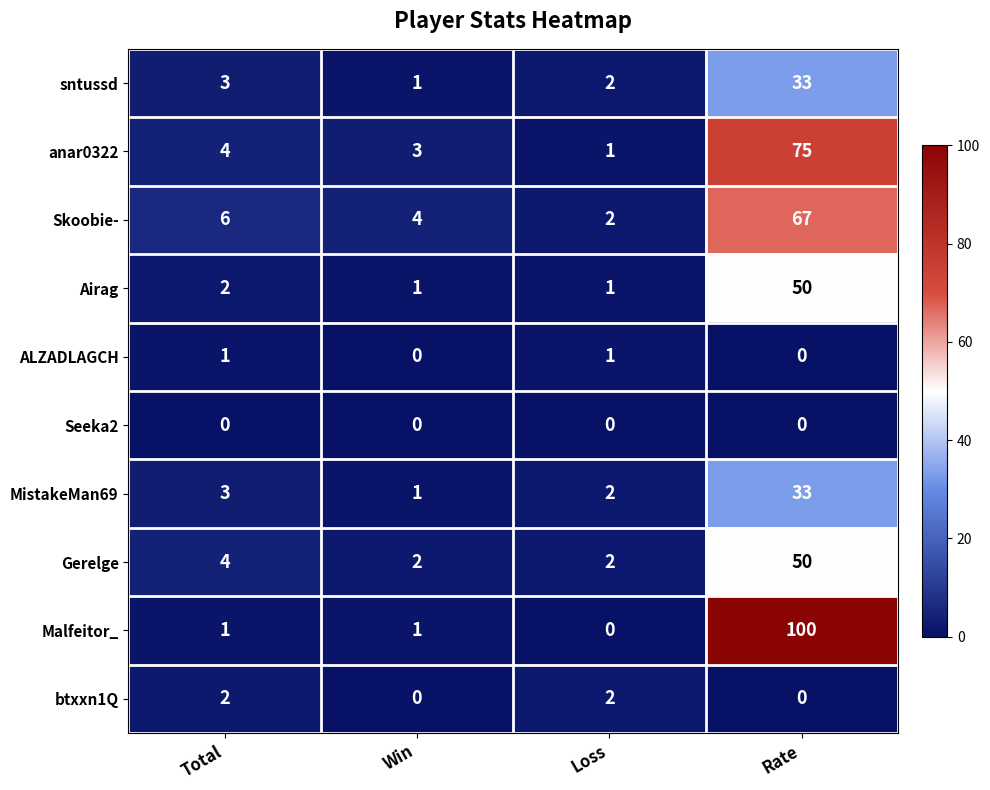

Which series has the largest total across all categories?

Malfeitor_